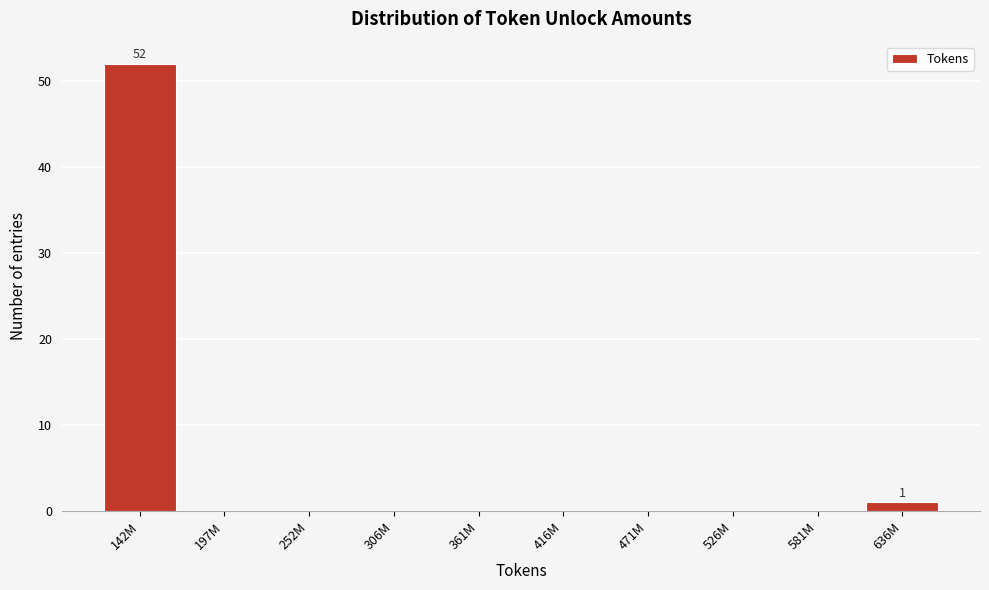

Reading left to right, transcribe all the data shown in this chart.

142M=52	197M=0	252M=0	306M=0	361M=0	416M=0	471M=0	526M=0	581M=0	636M=1